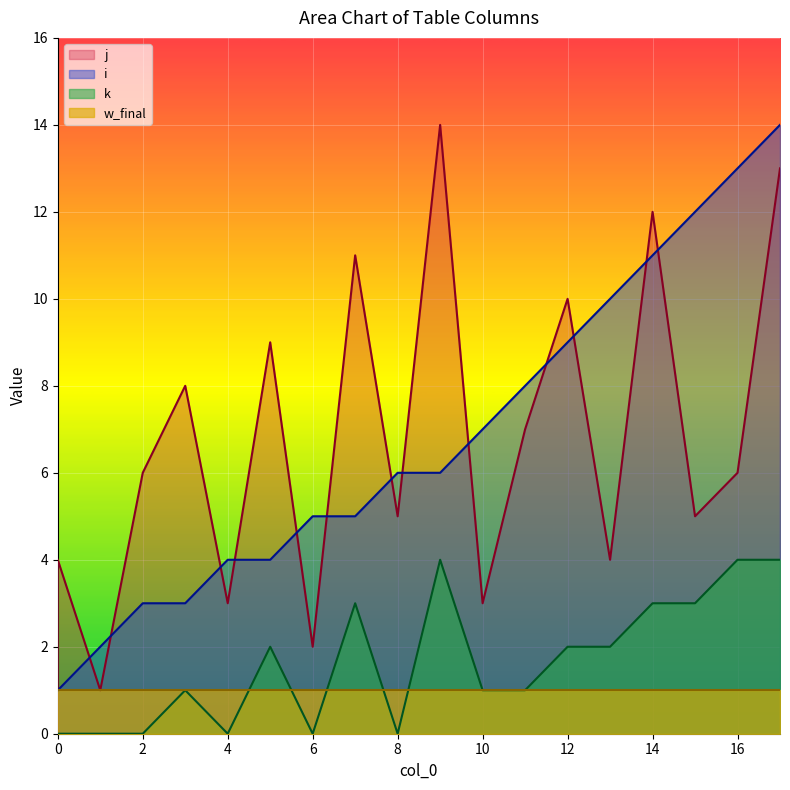

Is it true that k equals 0 at 4?

True